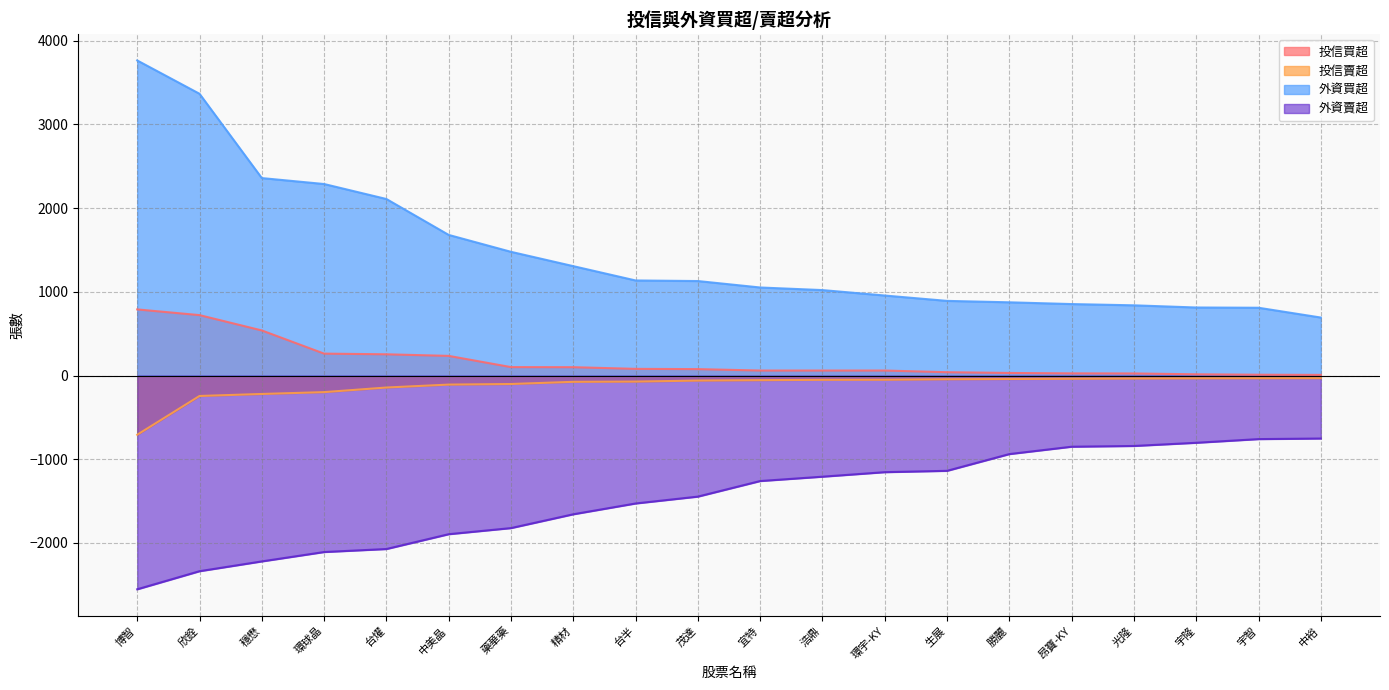

The value of 投信買超 at 勝麗 is 47. True or false?

False